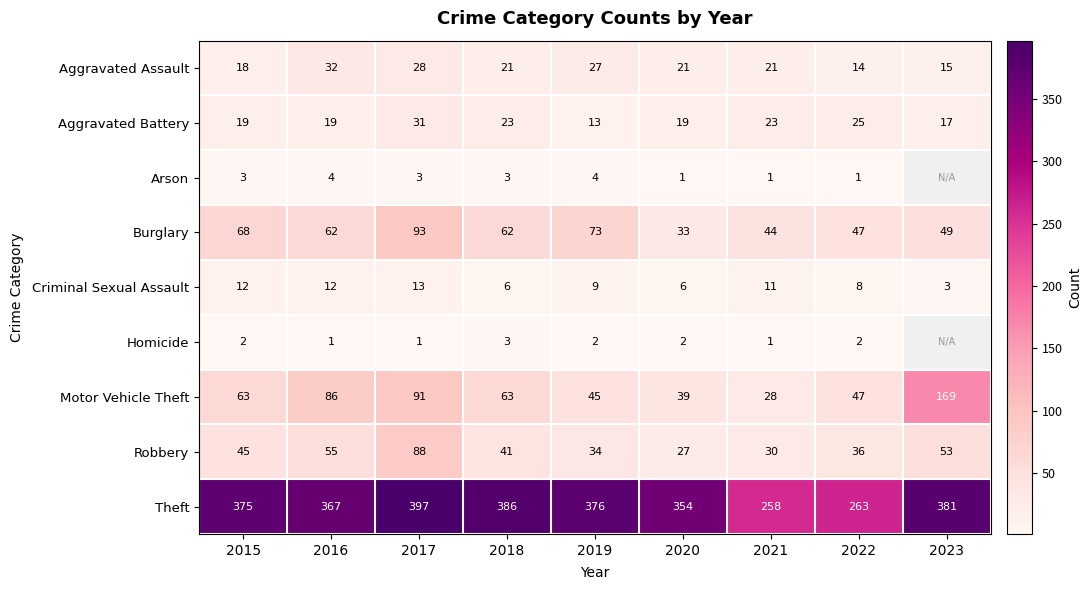

Which series changed the most between 2017 and 2022?

Theft